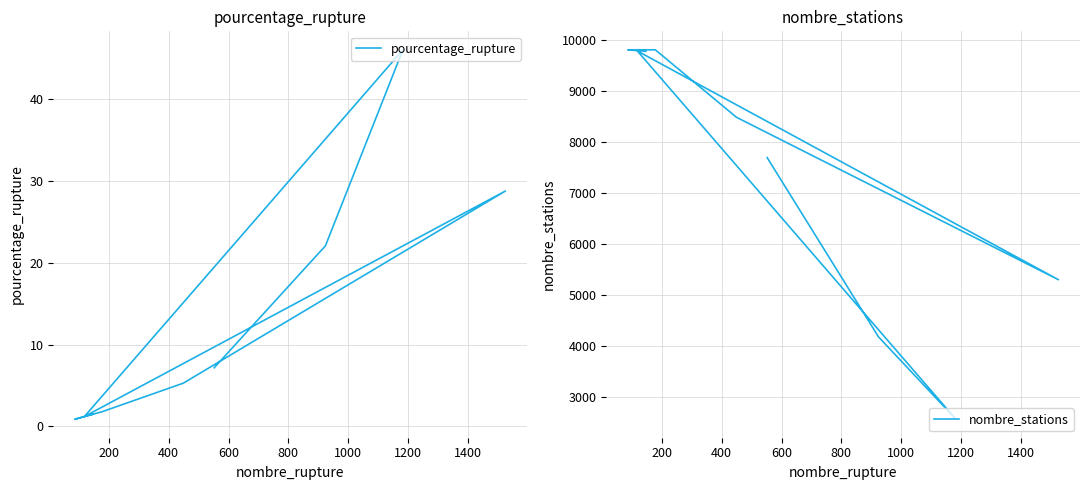

At 600, list the series in order from smallest to largest.

pourcentage_rupture, nombre_stations